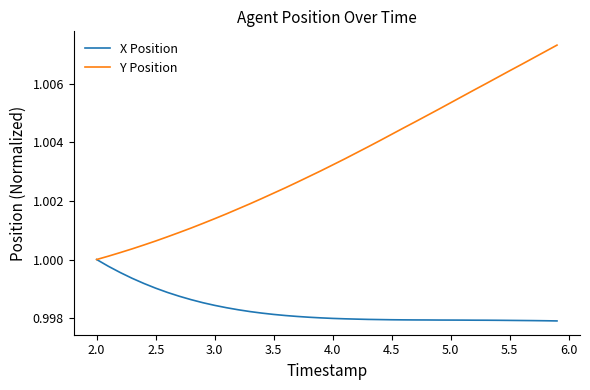

Rank the series by their average value, from highest to lowest.

Y Position, X Position